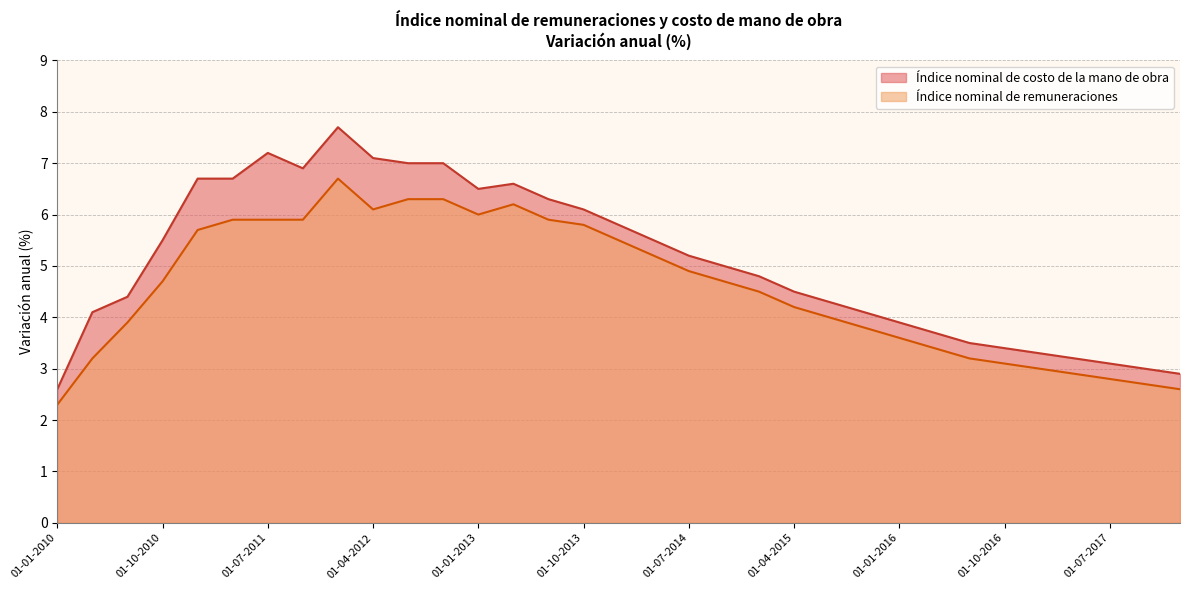

True or false: Índice nominal de costo de la mano de obra and Índice nominal de remuneraciones intersect in this chart.

False